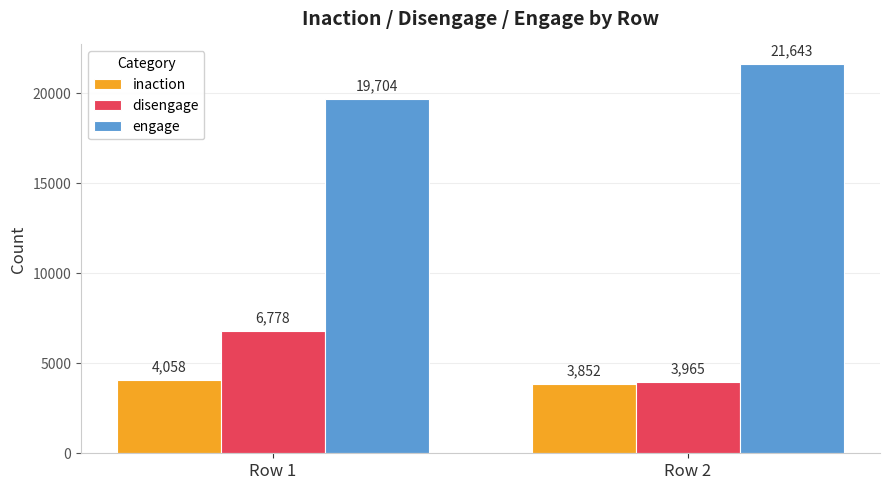

How many bars are there in total?

6